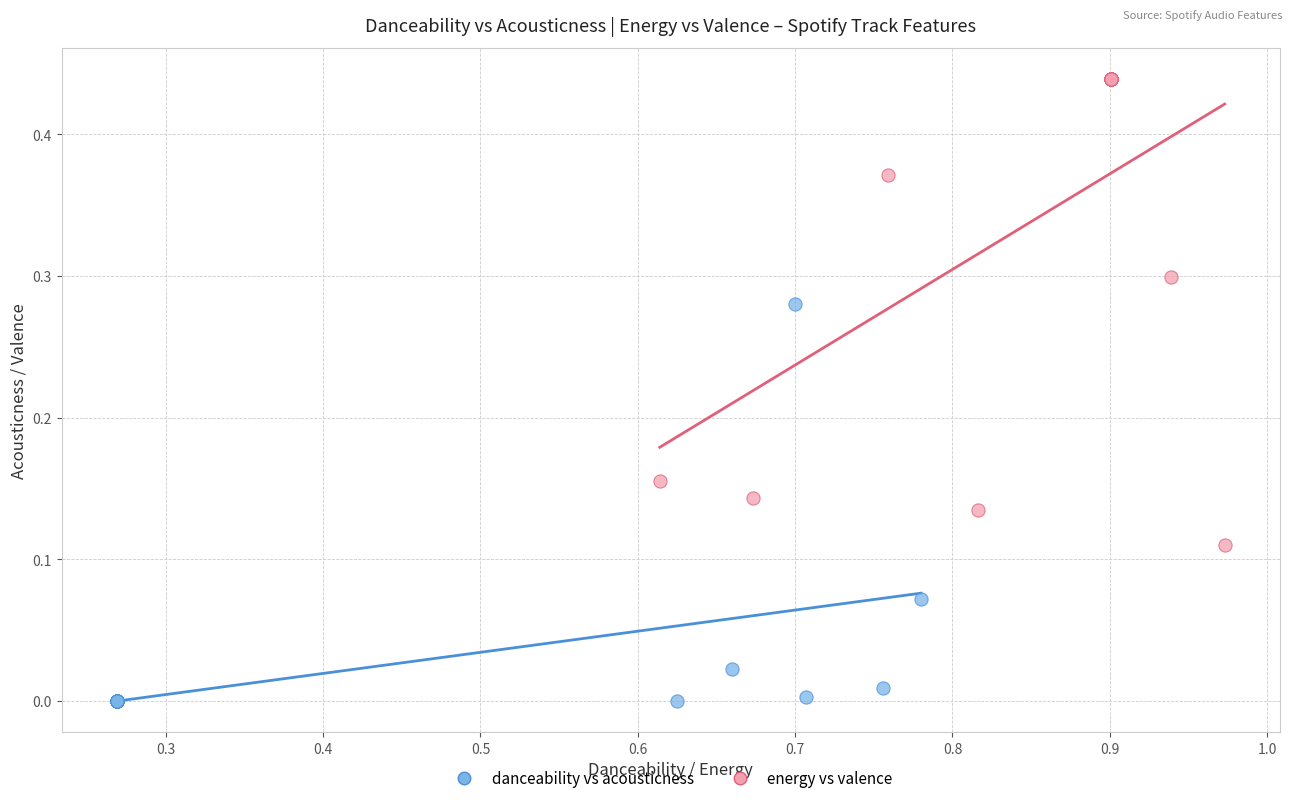

Which series has the largest Y range (max minus min)?

energy vs valence